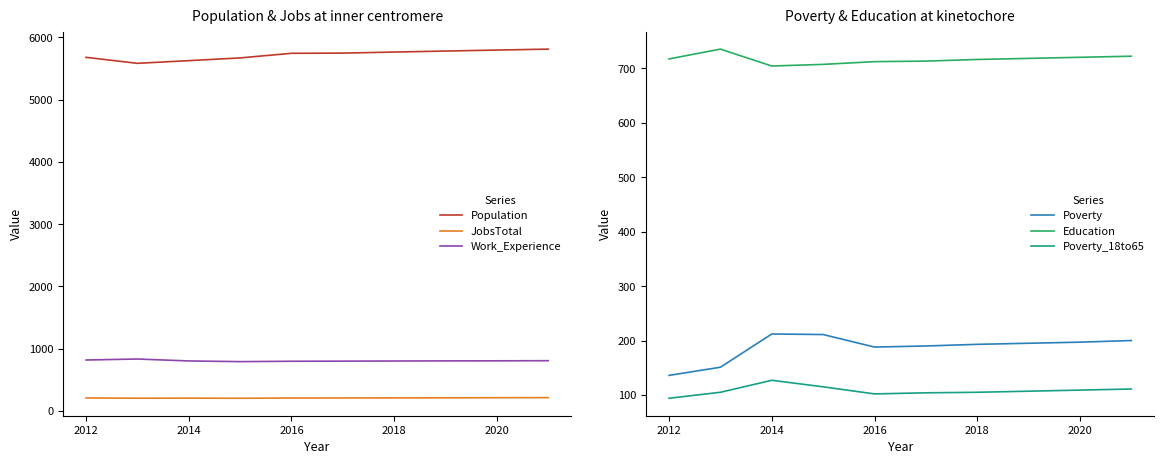

In JobsTotal, how many points are higher than both neighbors (excluding endpoints)?

1